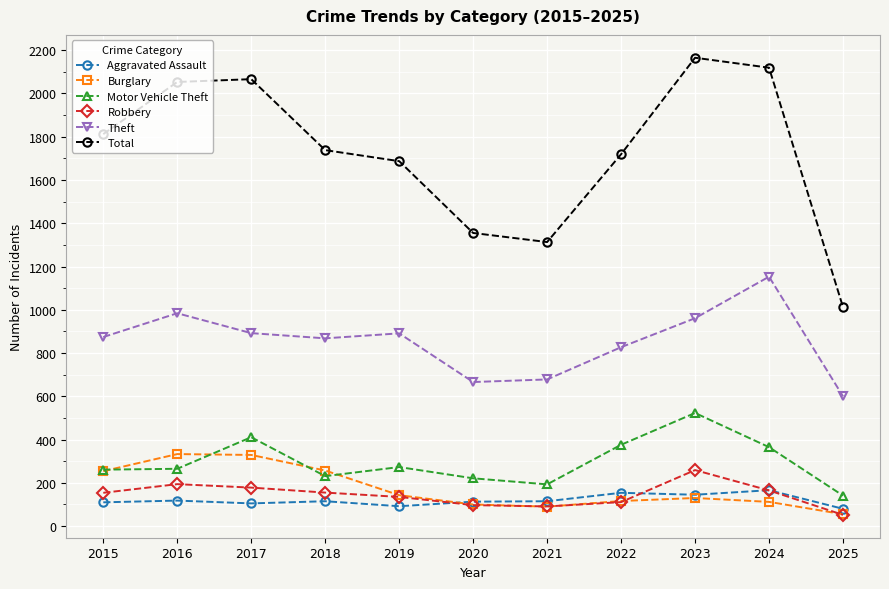

True or false: Total and Robbery cross at least once.

False